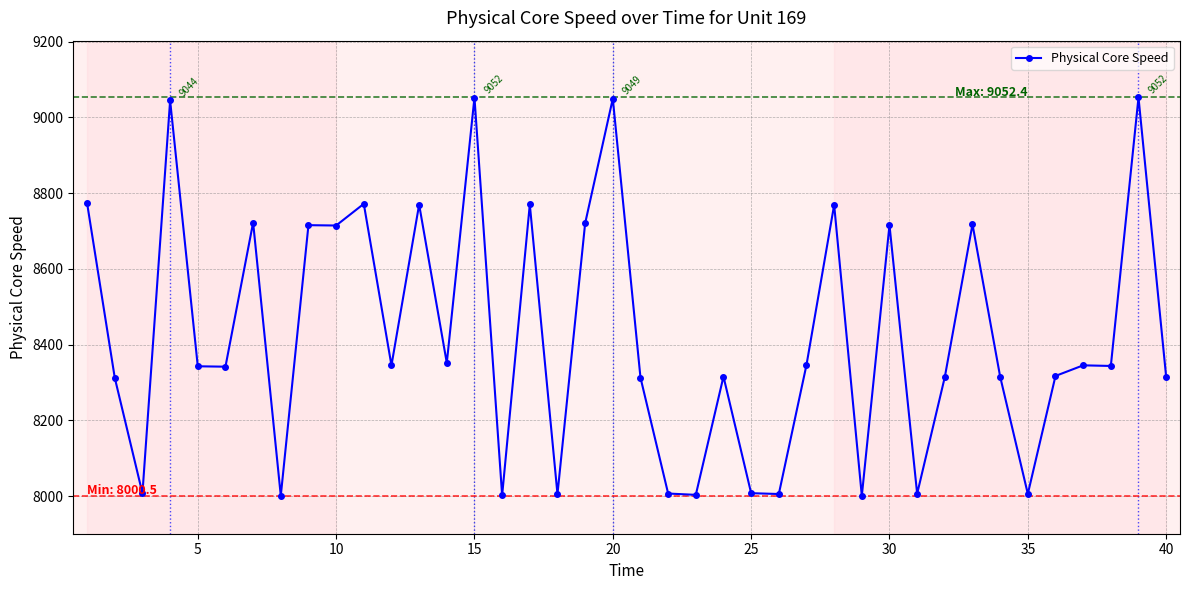

What is the sum of all values?

337021.8